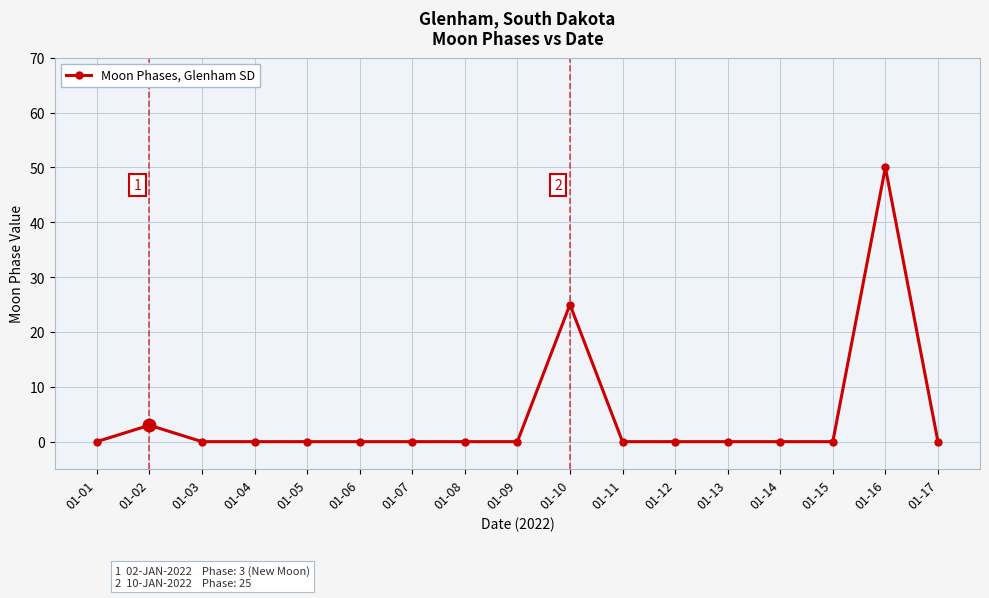

True or false: the data shows -29 at 01-06.

False